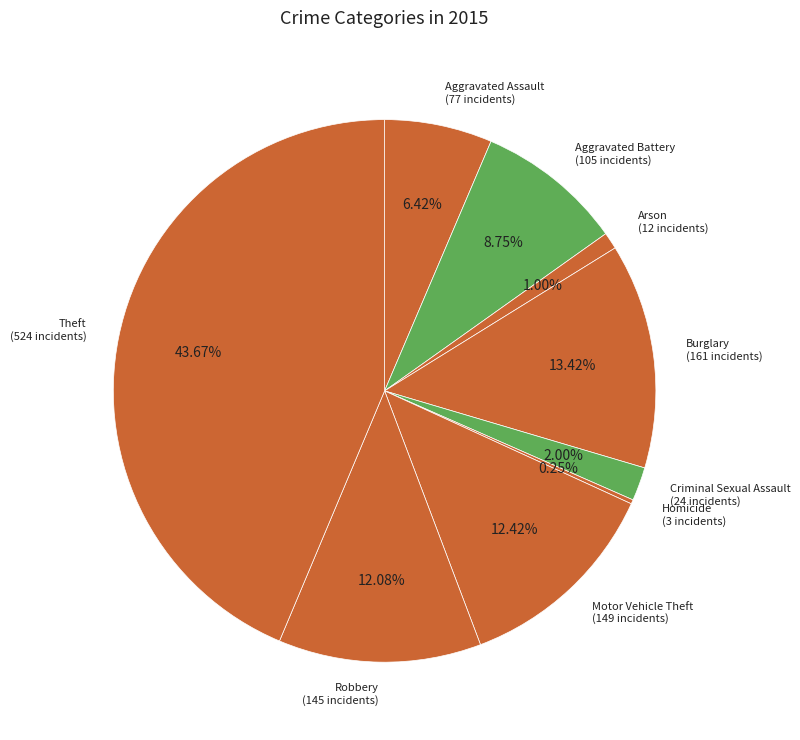

Does Aggravated Assault (77 incidents) account for over 50% of the chart?

No